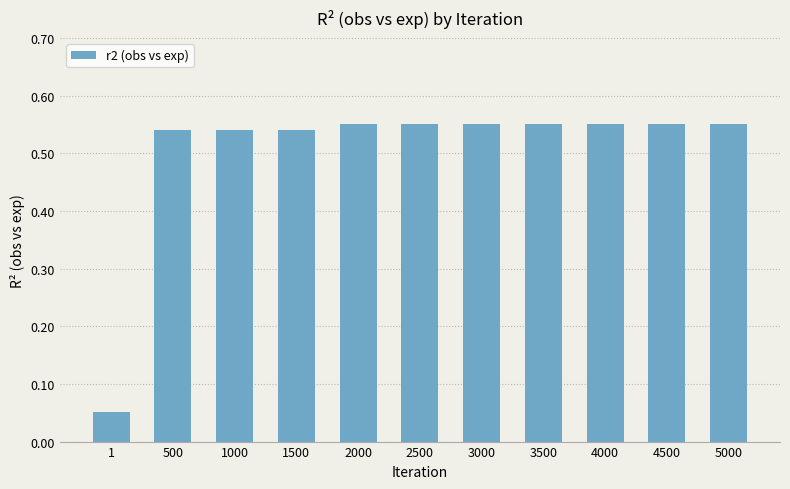

Is it true that the value at 2500 is 0.8?

False